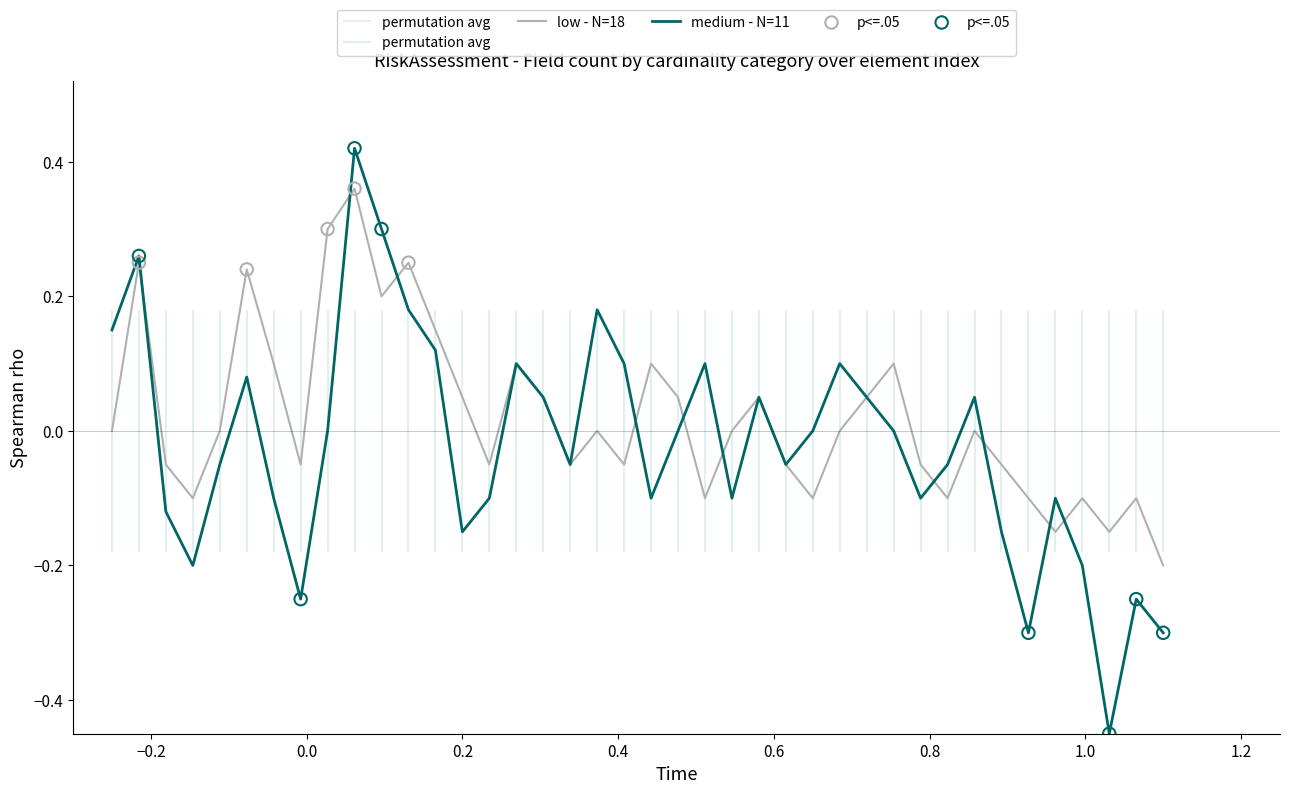

Which series has the largest total across all categories?

low - N=18